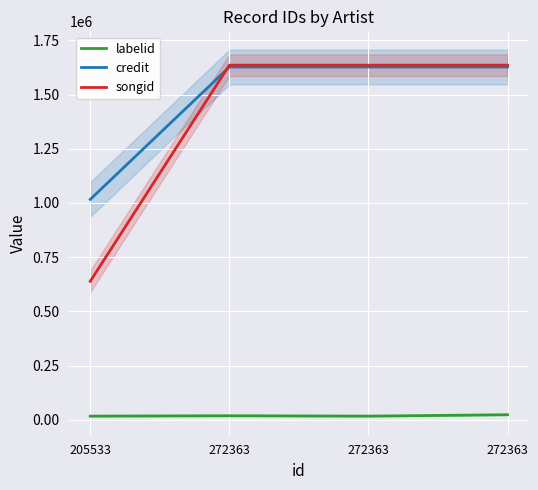

What is the maximum value shown in the chart?

1635679